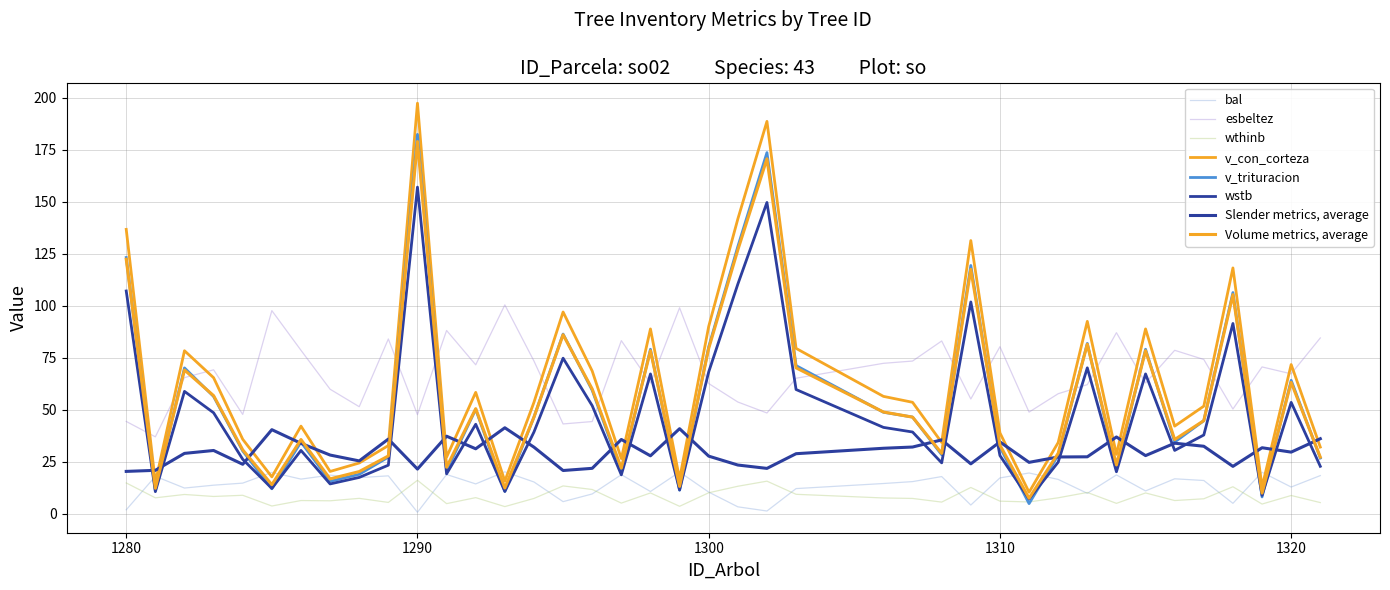

How many categories are shown in the chart?

40